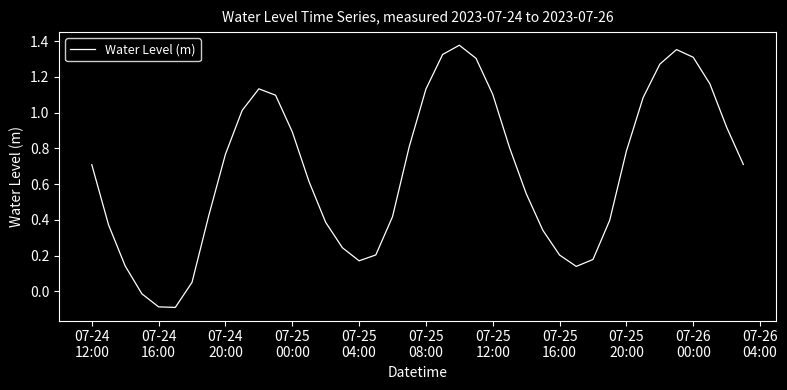

What is the sum of all values?

26.7